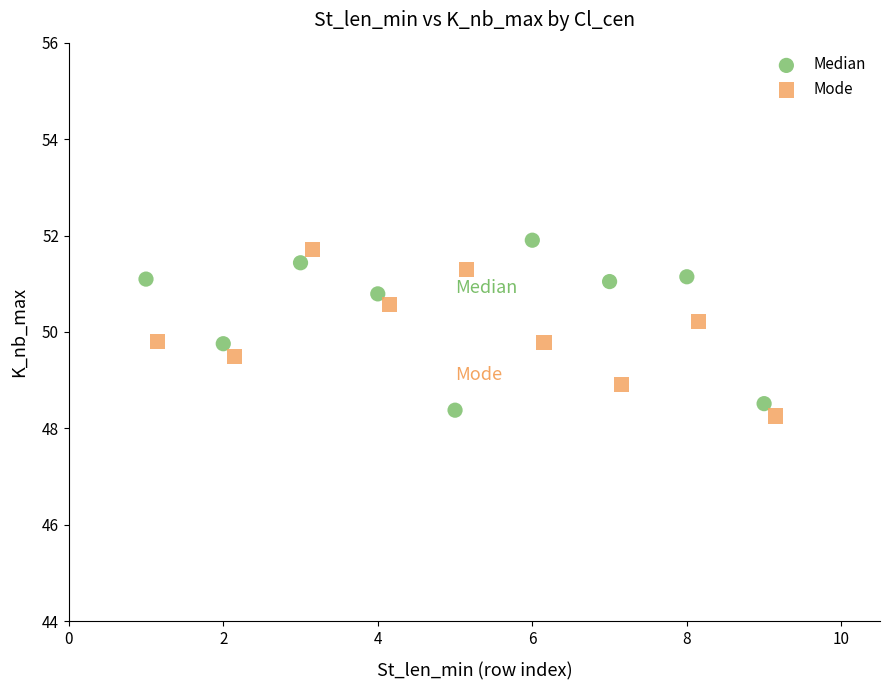

Which series reaches the maximum Y coordinate?

Median